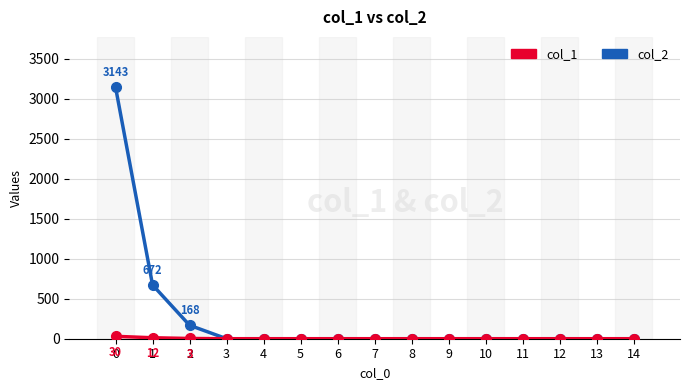

Which series has the widest spread of values?

col_2